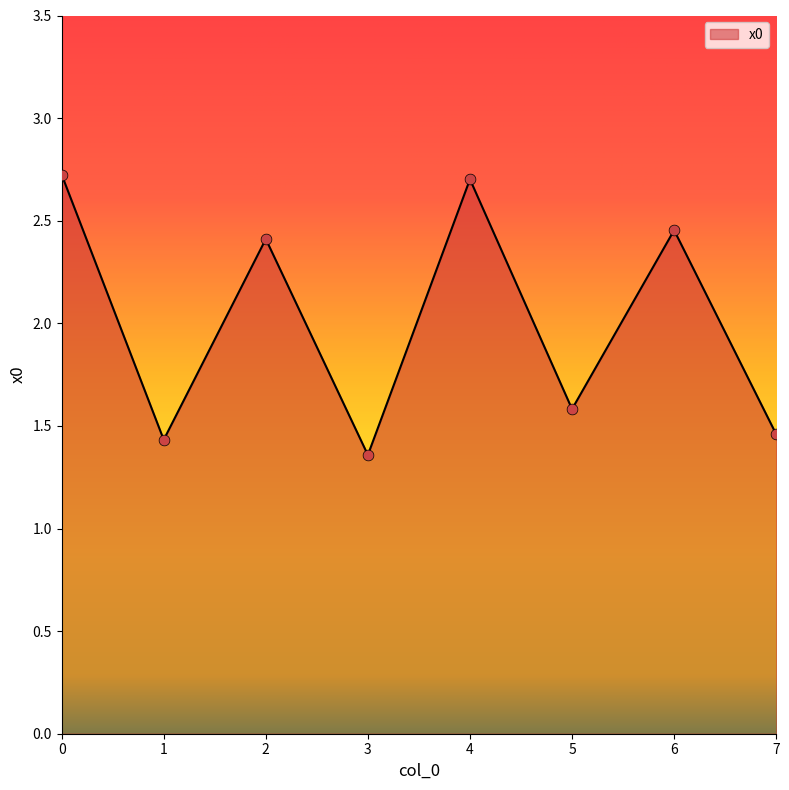

What is the ratio of the value at 5 to the value at 1?

1.1